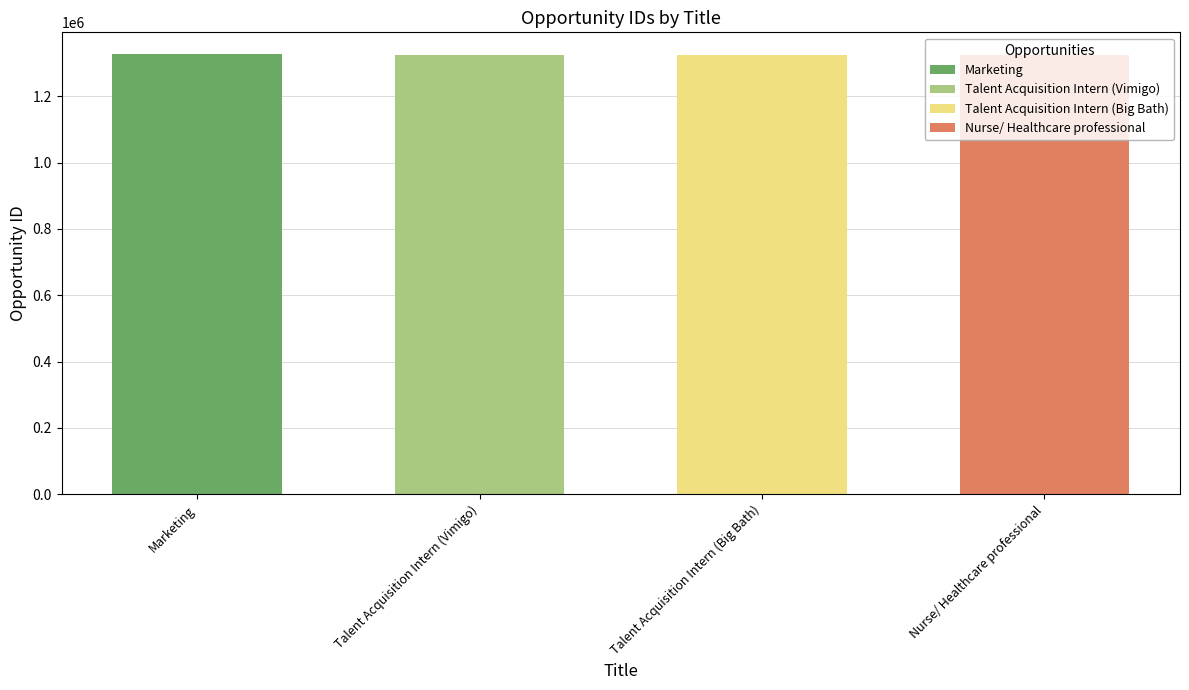

What is the change in value from Talent Acquisition Intern (Vimigo) to Nurse/ Healthcare professional?

-1903